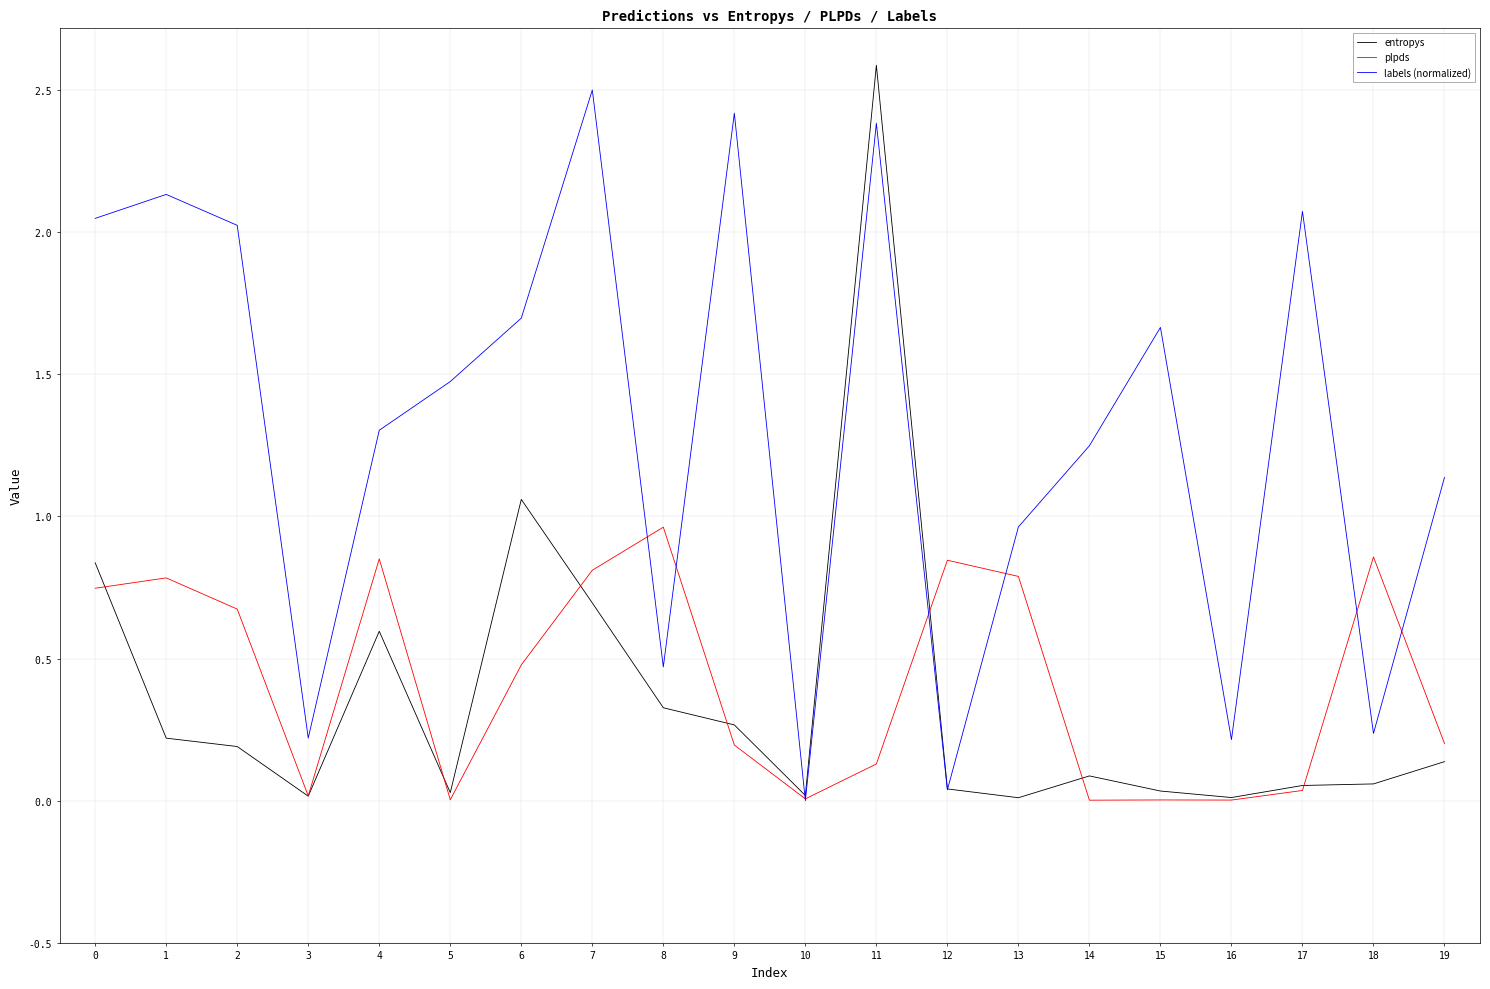

The plpds series shows 0.0 at 16. True or false?

True